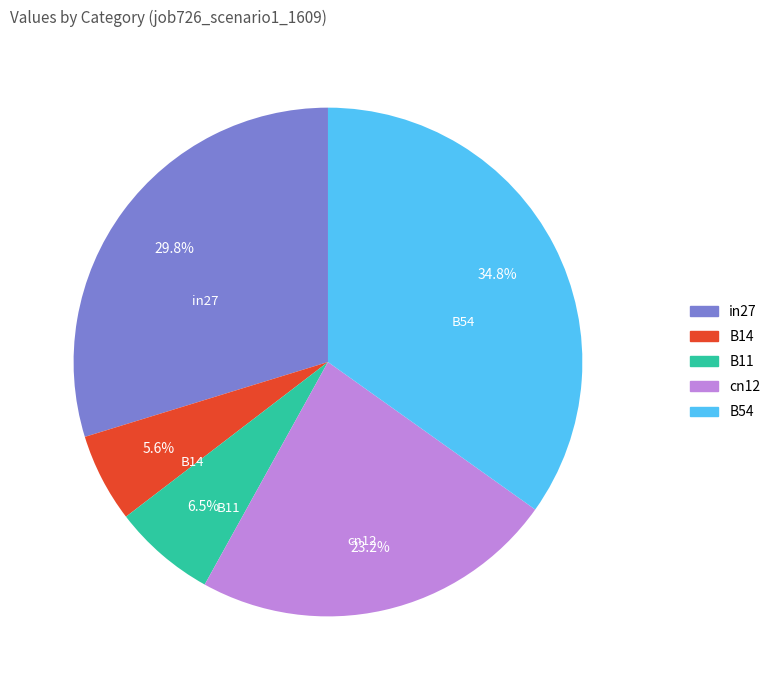

Which slice is the largest?

B54